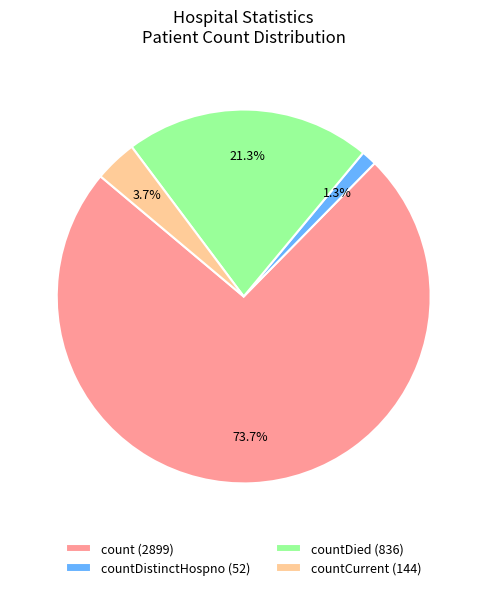

Is the sum of countCurrent (144) and count (2899) greater than half?

Yes